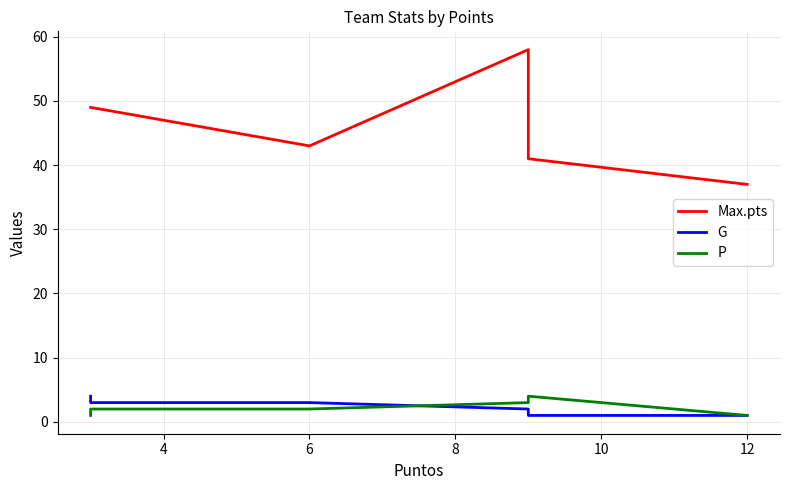

At how many categories does at least one series exceed 18?

6